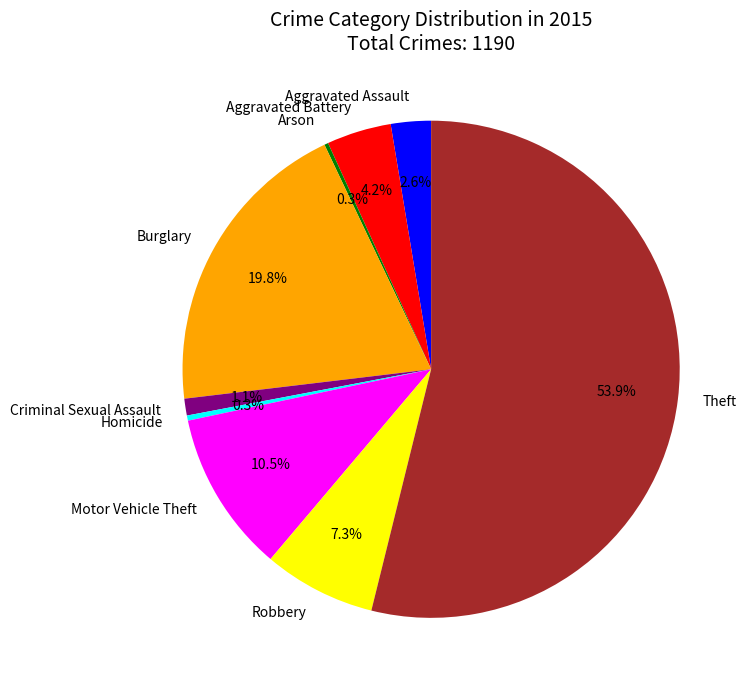

To the nearest percent, what is the combined percentage of Criminal Sexual Assault and Motor Vehicle Theft?

12%